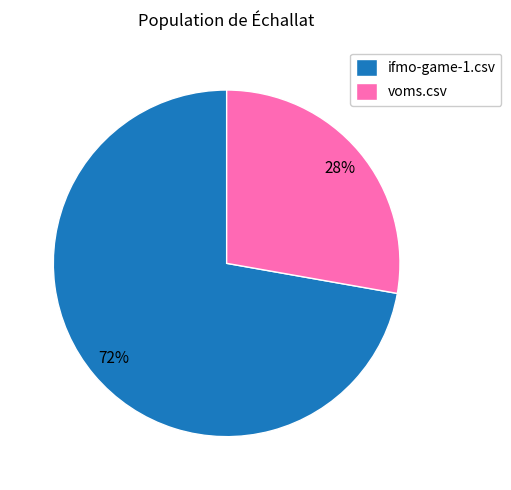

The voms.csv slice represents 19% of the pie. True or false?

False